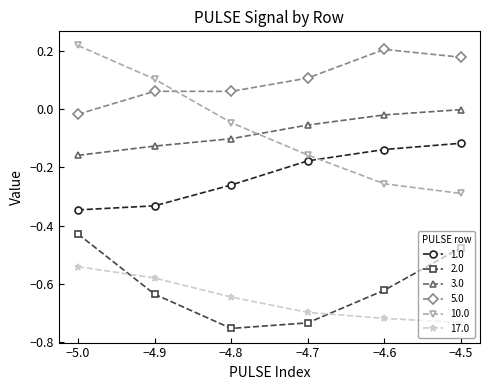

At which label does 5.0 reach its minimum?

−5.0